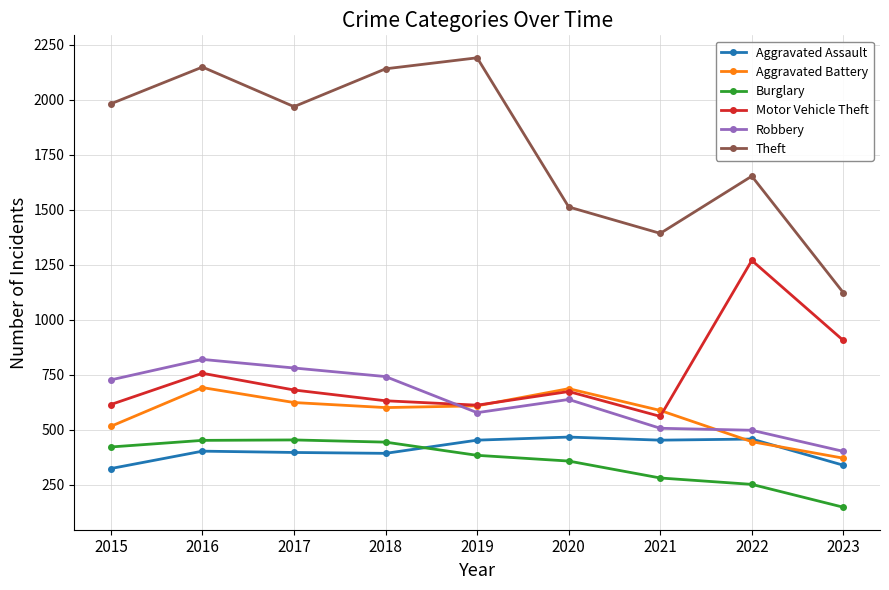

At which label is Motor Vehicle Theft closest to 914?

2023